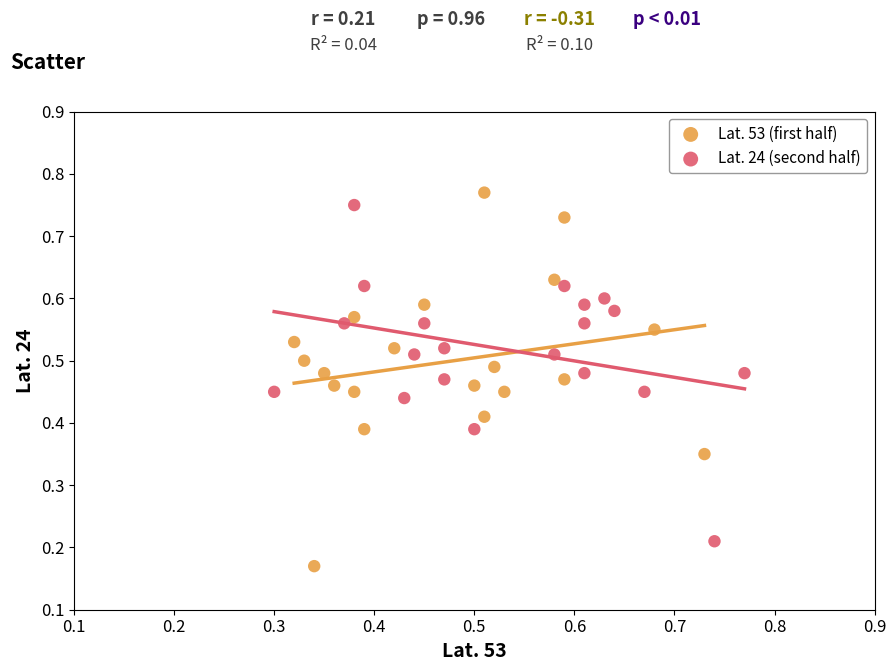

Which series reaches the minimum Y coordinate?

Lat. 53 (first half)